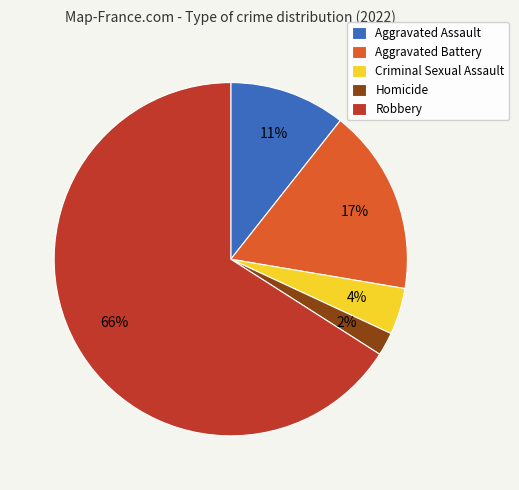

Is it true that Aggravated Battery is 17% of the pie?

True